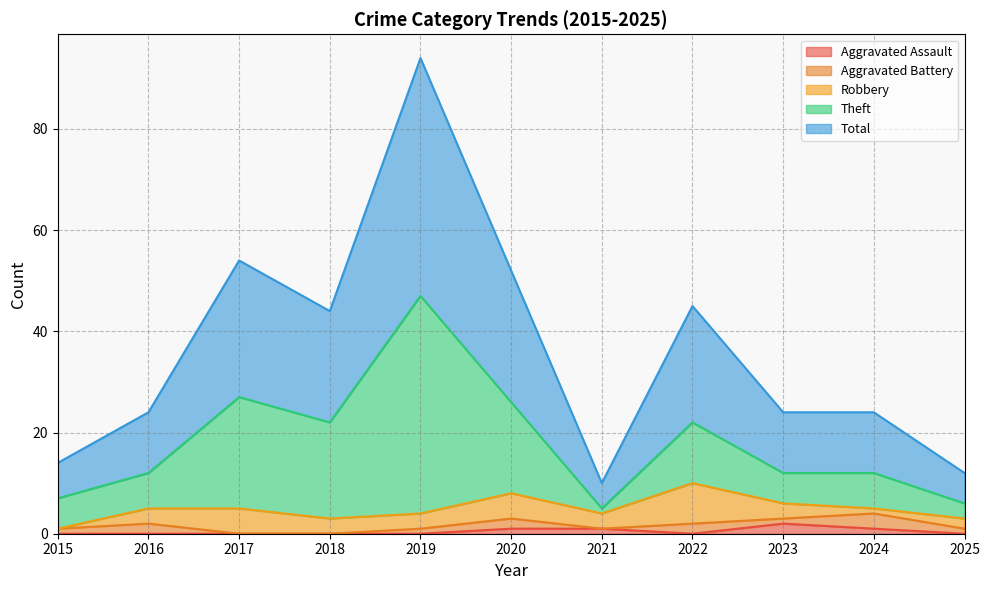

The value of Aggravated Assault at 2022 is 0. True or false?

True